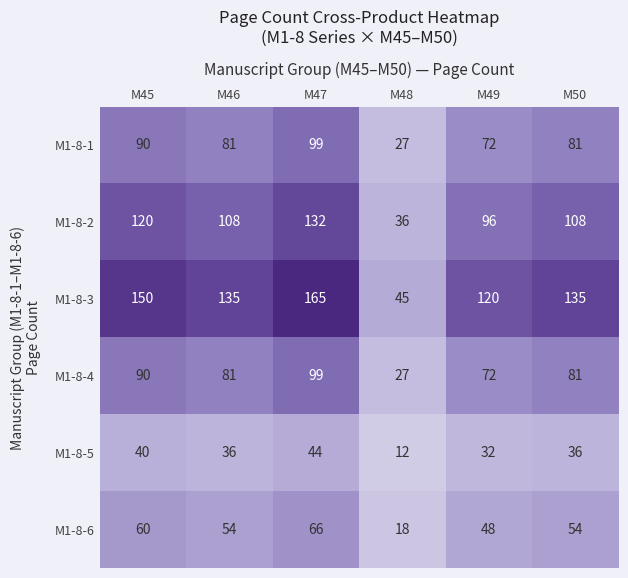

What is the approximate value of M1-8-2 at M50?

108